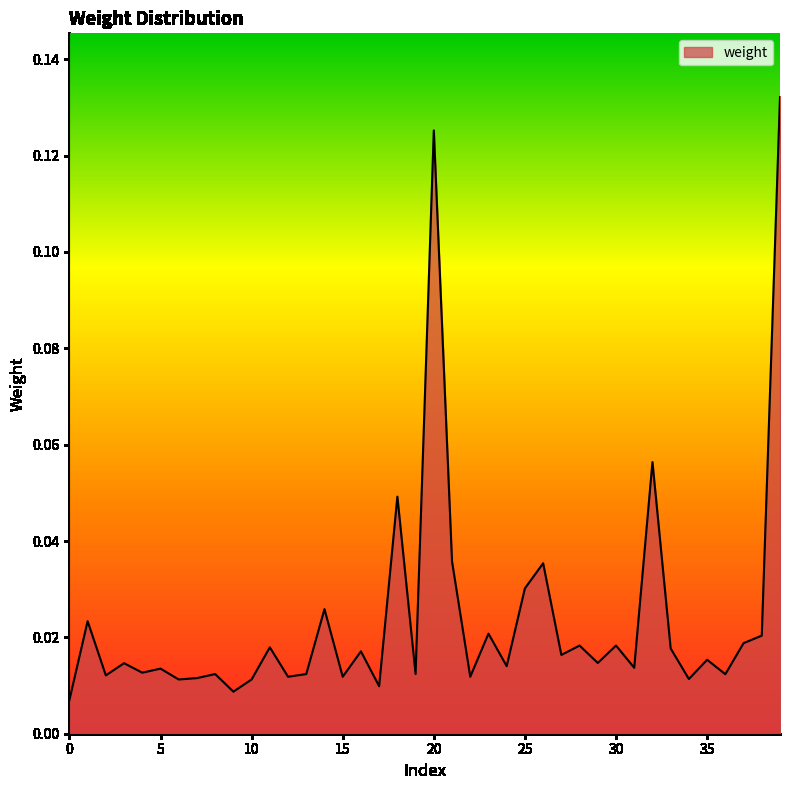

Does the chart have visible grid lines?

No